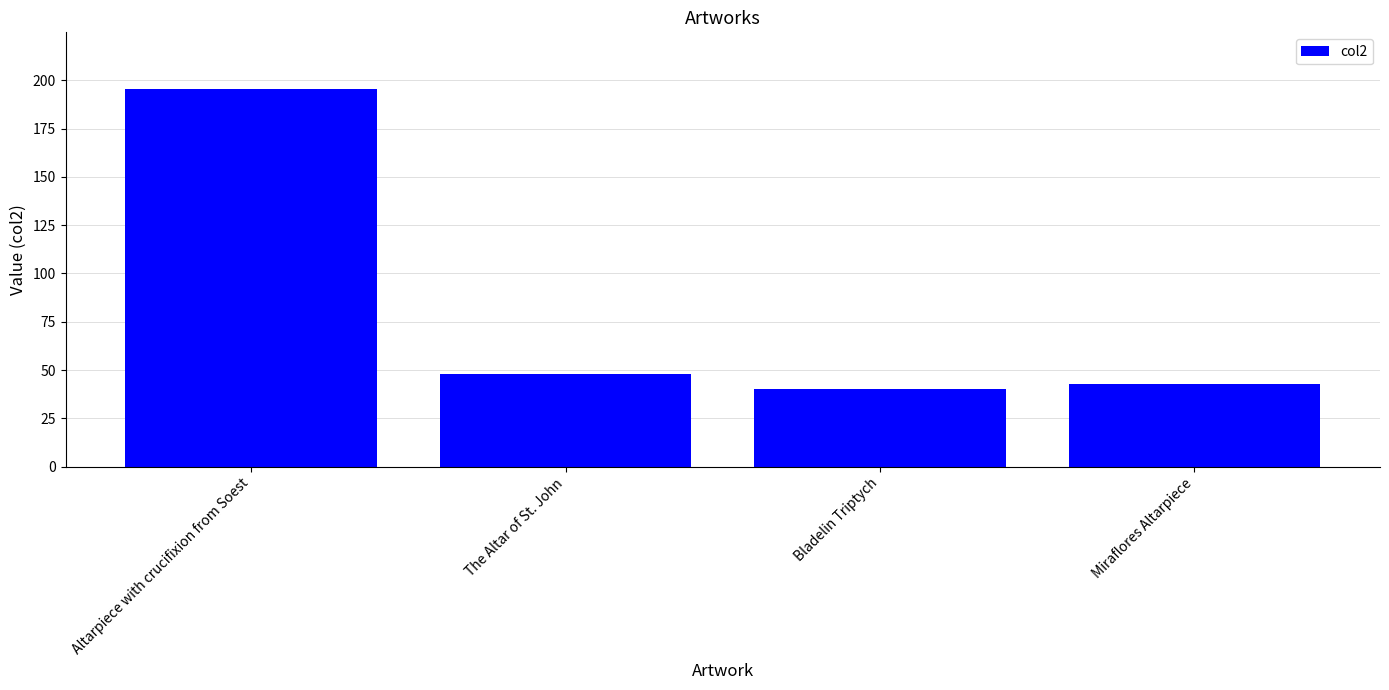

What is the approximate value at The Altar of St. John?

48.0